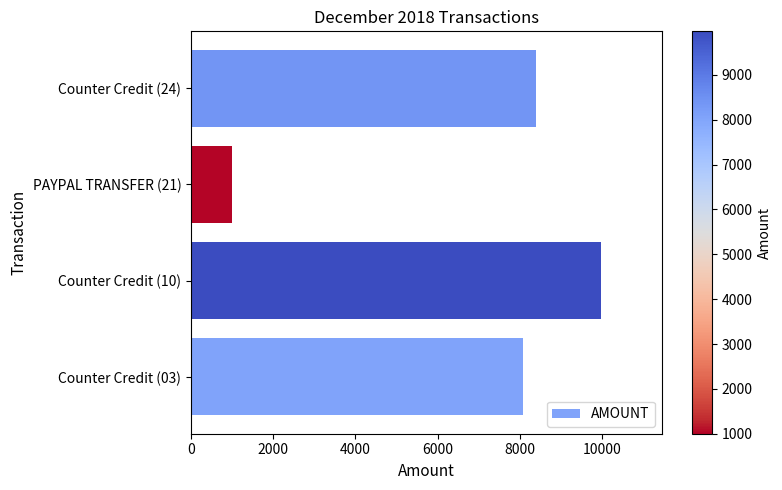

Where is the data nearest to the value 5485?

Counter Credit (03)